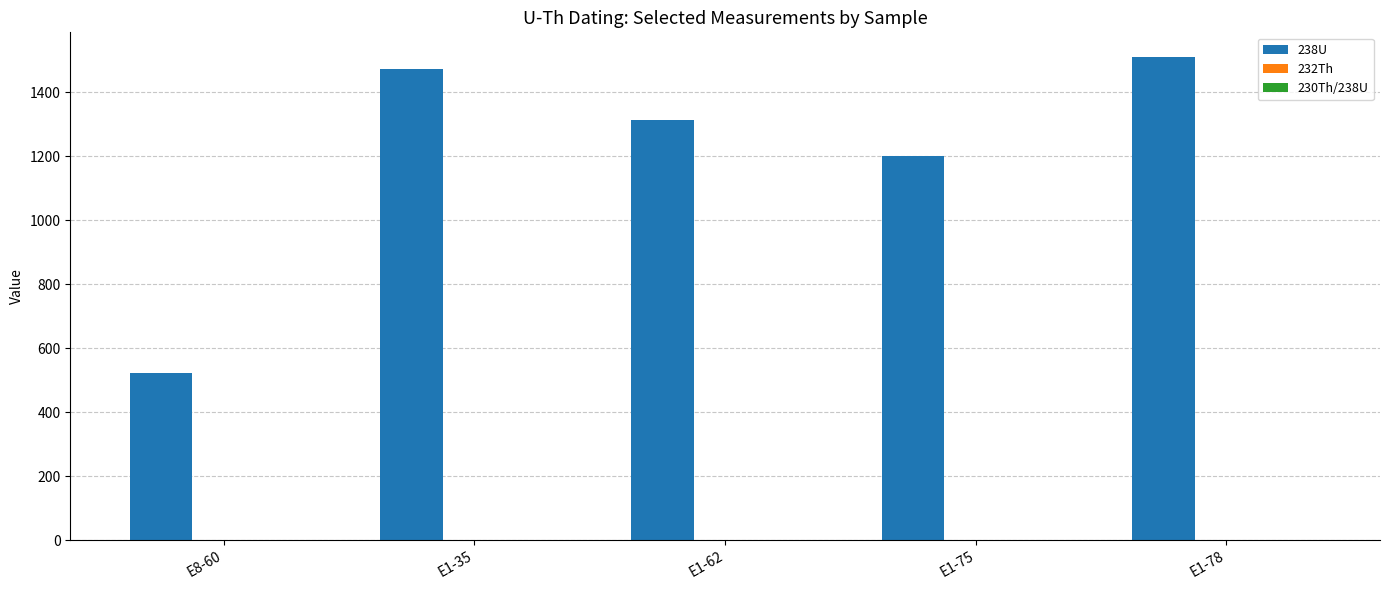

Which category has the highest value in the 238U series?

E1-78